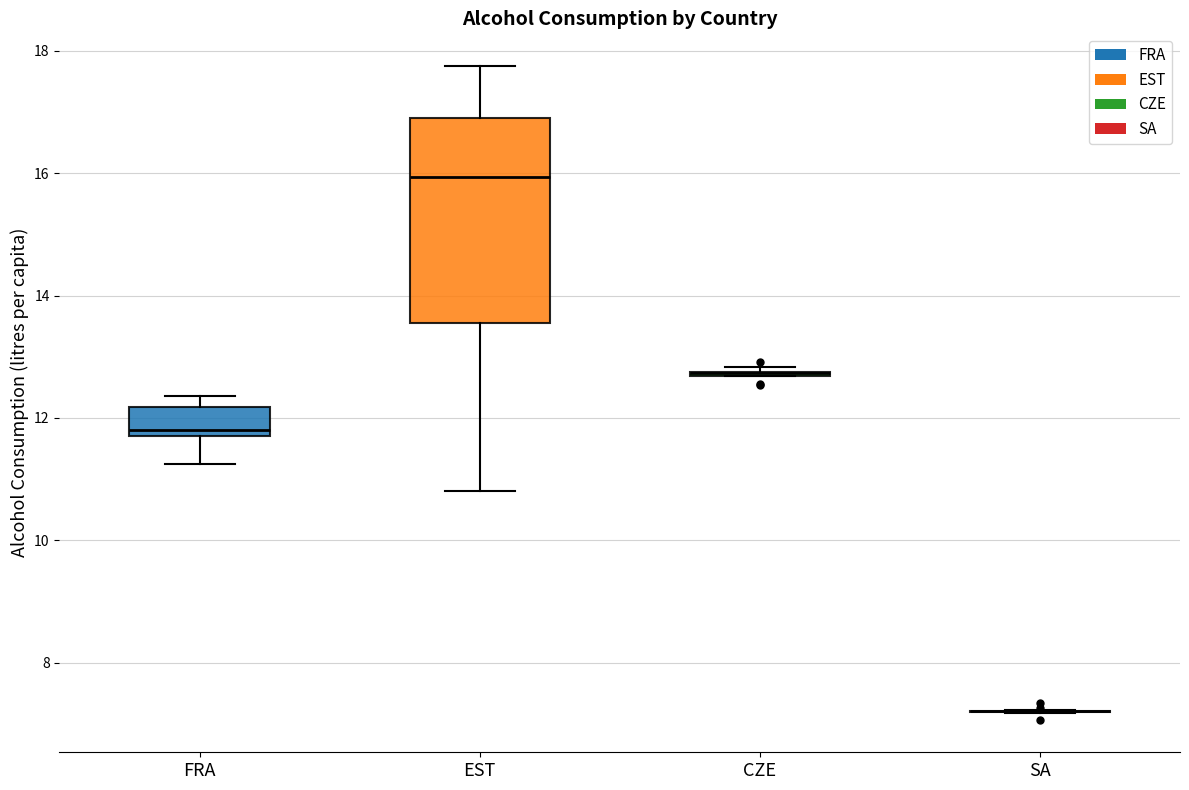

Reading left to right, read every box against the y-axis: the position of its median line, the range the box covers, and the ends of its whiskers. The values are not printed on the chart, so give them approximately, as read against the axis.

FRA: median 11.8 (just above the box's lower edge), box 11.8 to 12.2, whiskers 11.2 to 12.4
EST: median 16.0, box 13.6 to 17.0, whiskers 10.8 to 17.8
CZE: box collapsed to a line at 12.8, whiskers 12.6 to 12.8
SA: box collapsed to a line at 7.2, whiskers 7.2 to 7.2